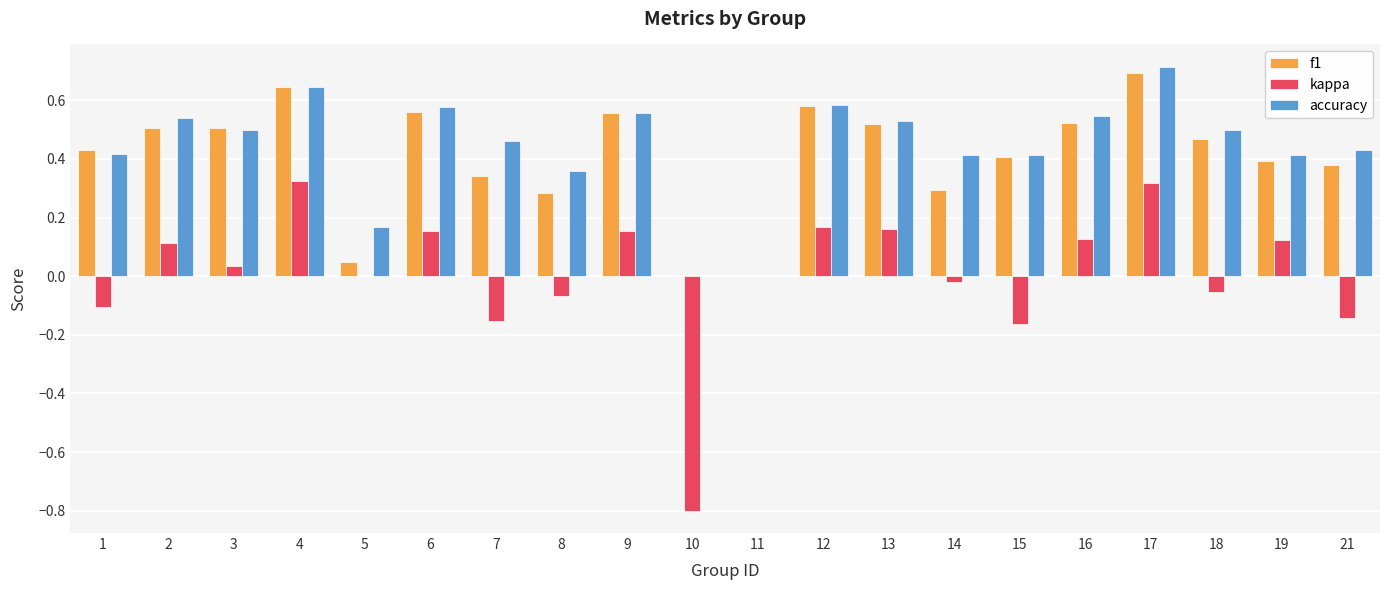

Count the number of categories in the chart.

20